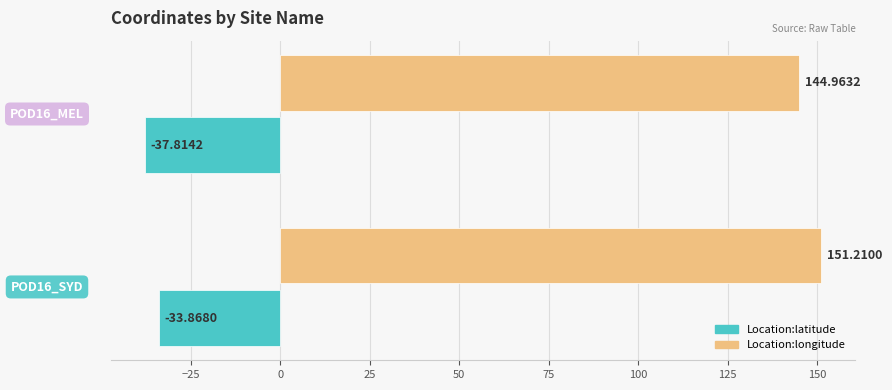

What are all the series names shown in the legend?

Location:latitude, Location:longitude